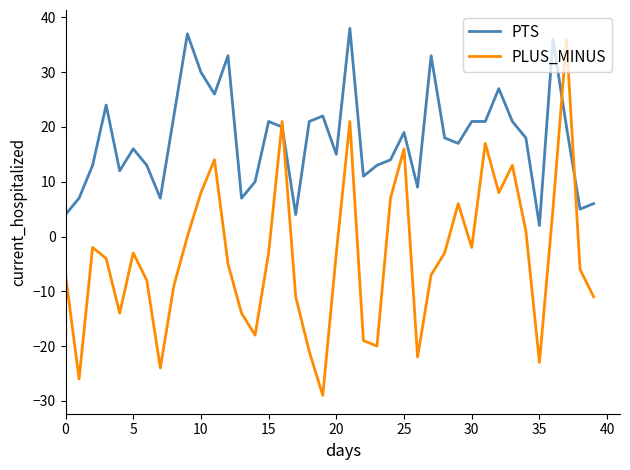

Which series has the largest total across all categories?

PTS